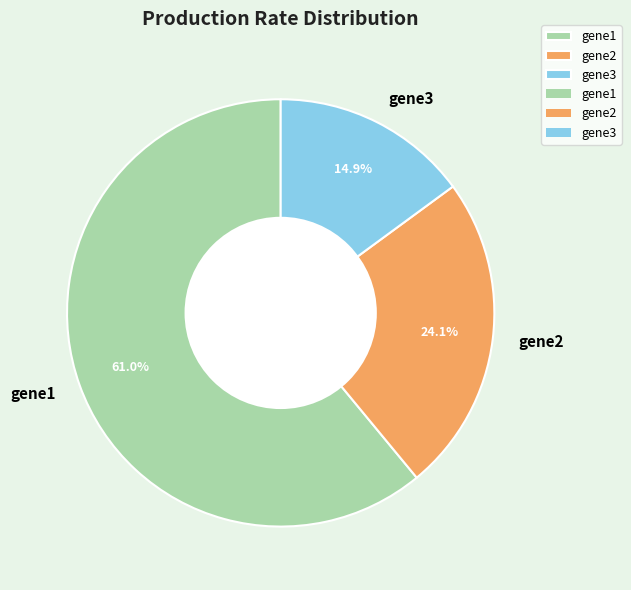

How many slices are in this pie chart?

3